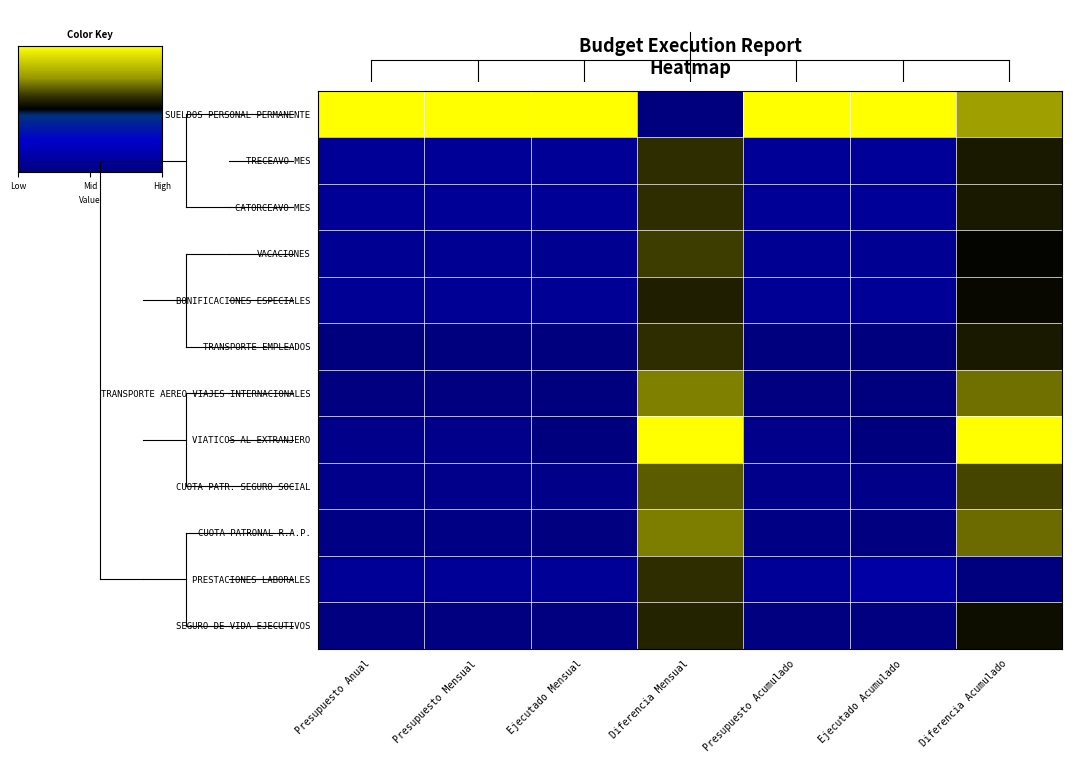

At which category is the sum across all series the highest?

Diferencia Mensual